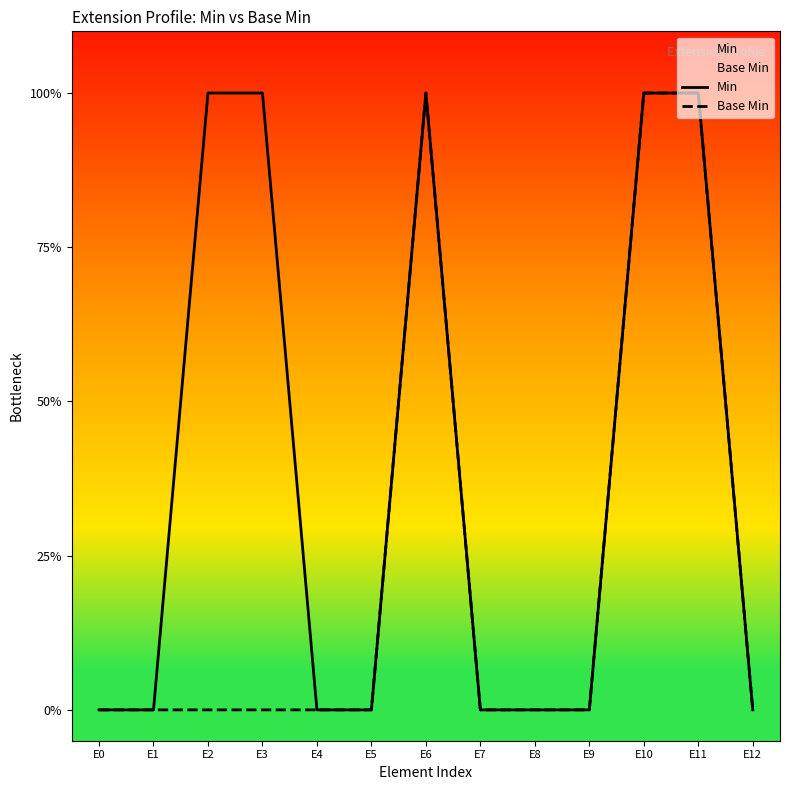

The value of Base Min at E3 is 0. True or false?

False